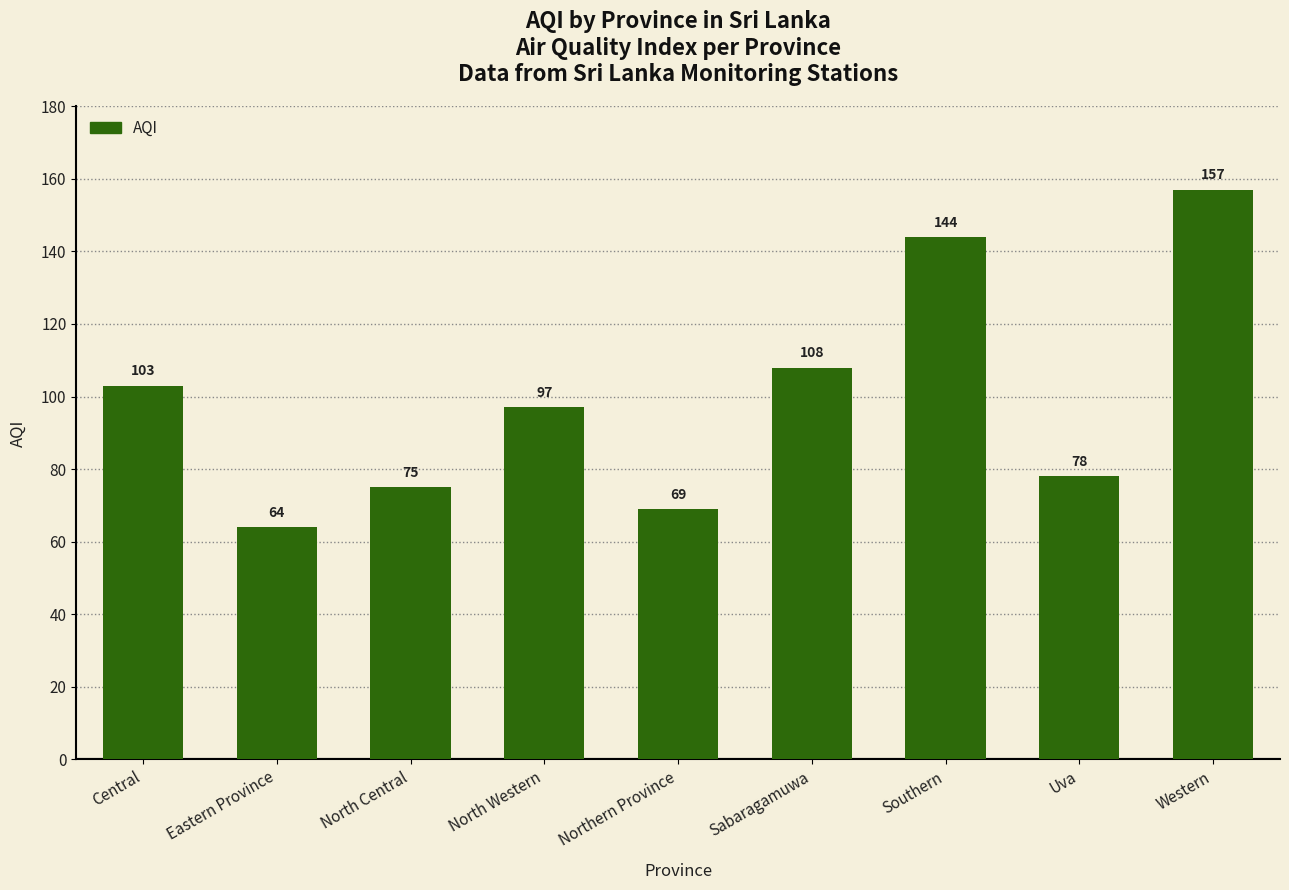

Are the bars grouped side by side (vs. stacked)?

No